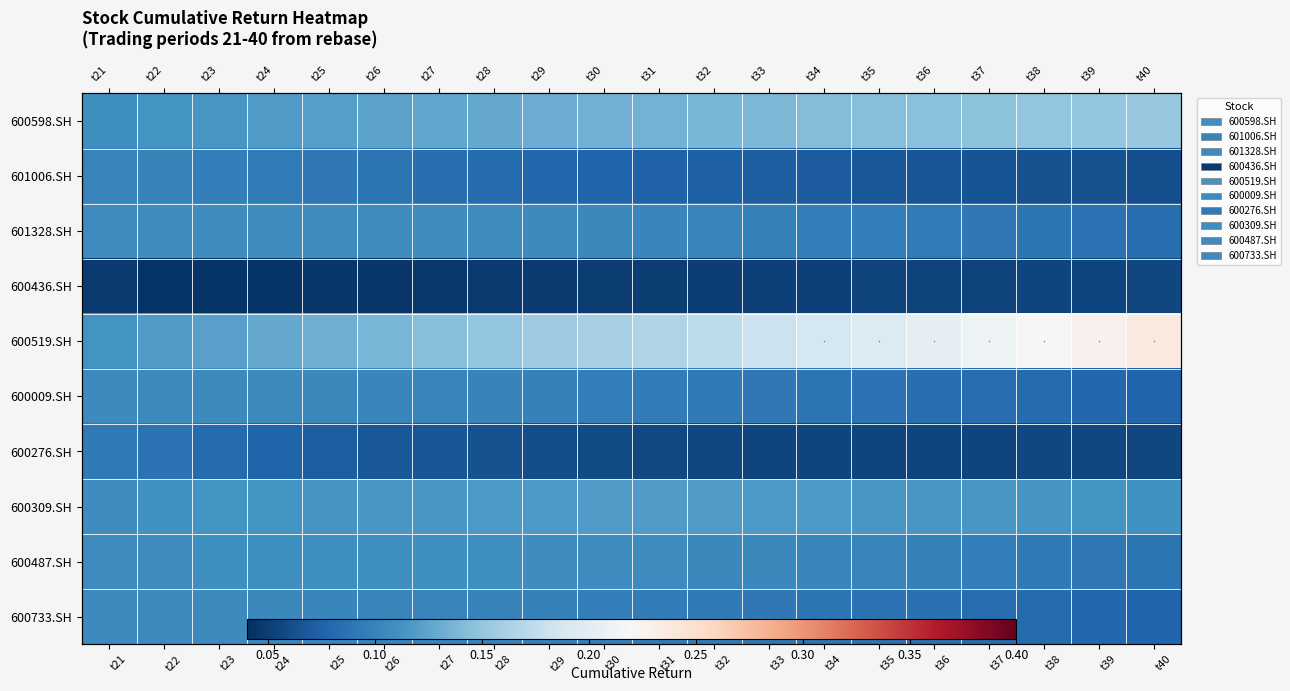

What is the maximum value for 600276.SH?

0.1